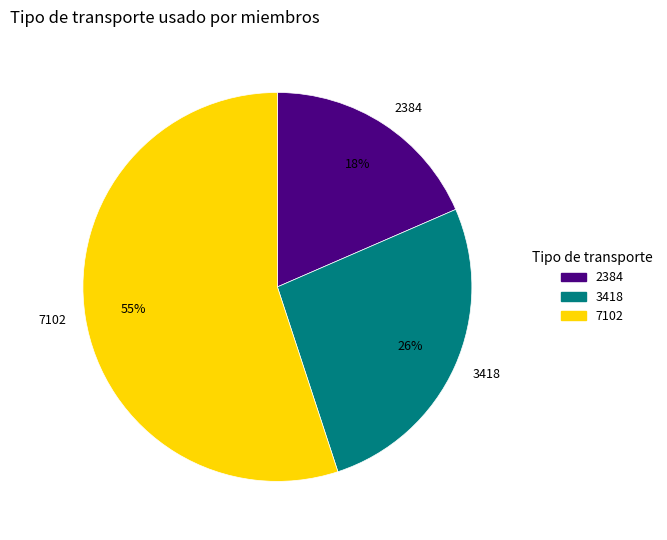

Combined, do 7102 and 2384 account for over 50%?

Yes